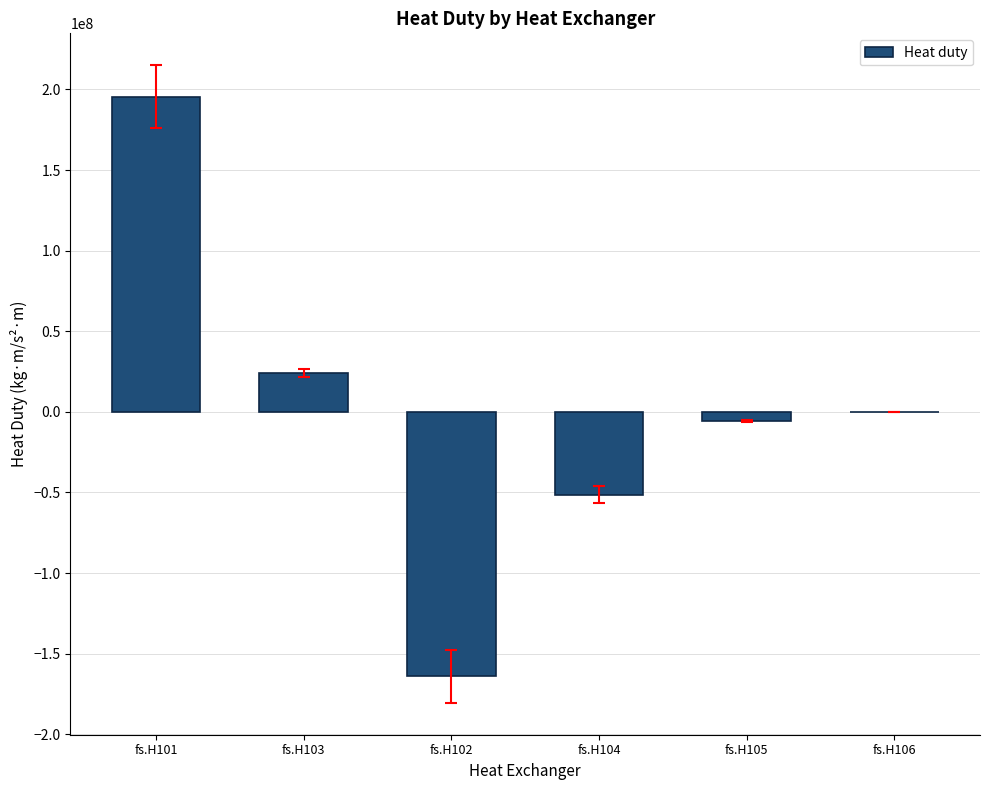

Are the bars horizontal?

No